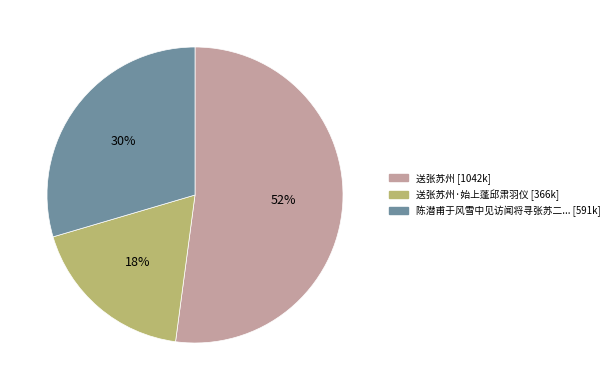

To the nearest percent, what is the difference between the largest and smallest slice percentages?

34%